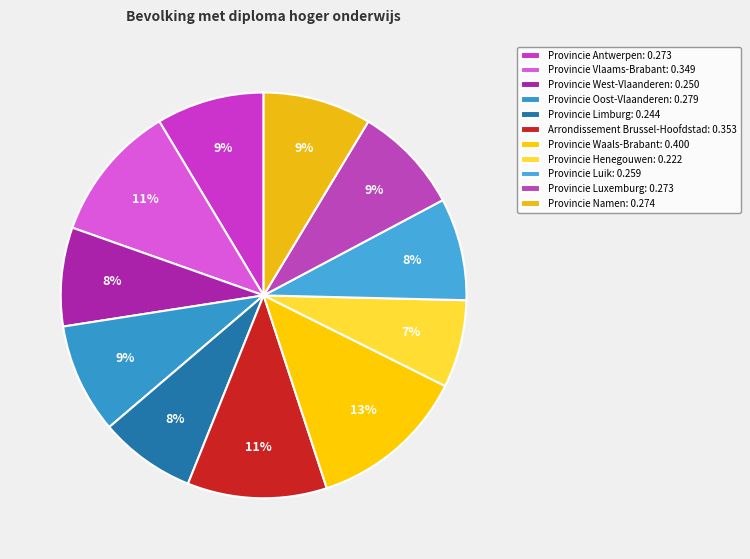

Is there any slice that represents more than half of the pie?

No